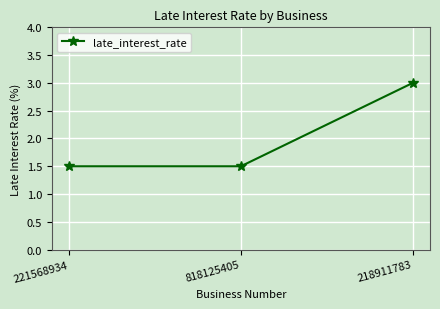

The chart shows a value of 2.3 at 818125405. True or false?

False